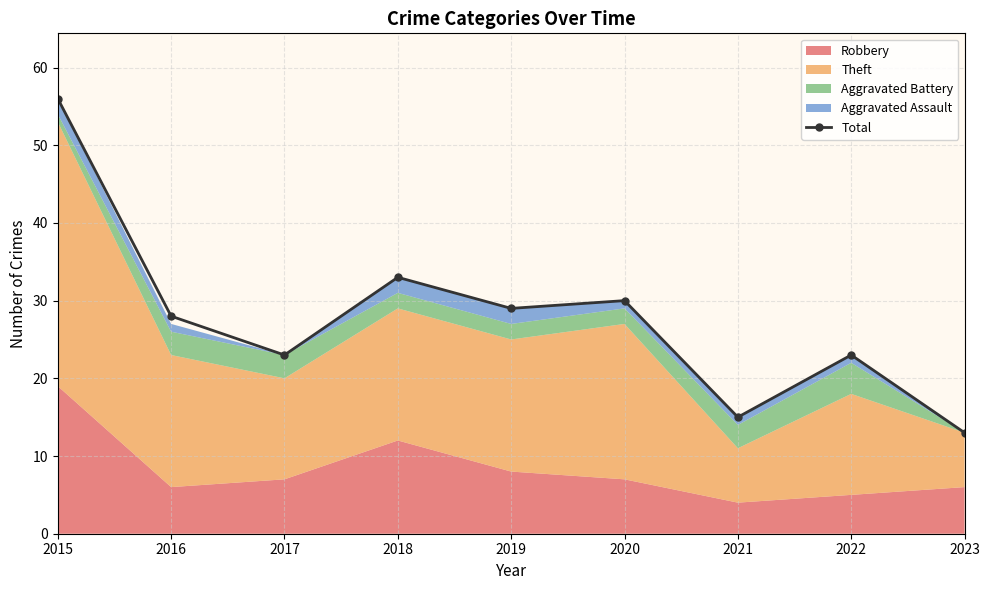

Approximately how many times larger is the value at 2018 compared to 2020?

1.1